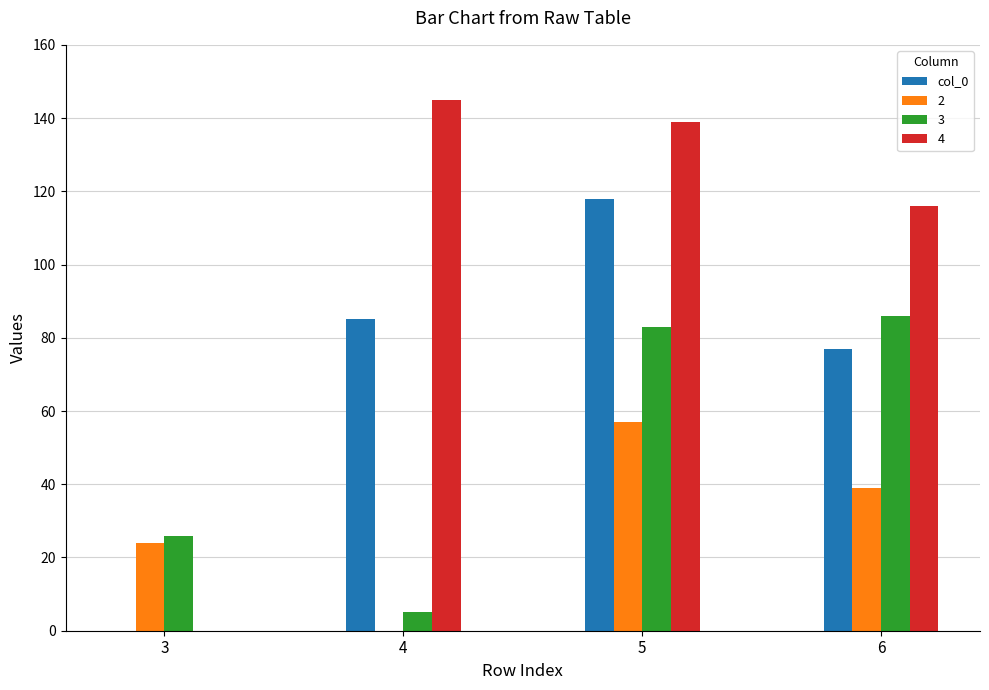

Is the value of 3 at 6 greater than the value of 4 at 3?

Yes